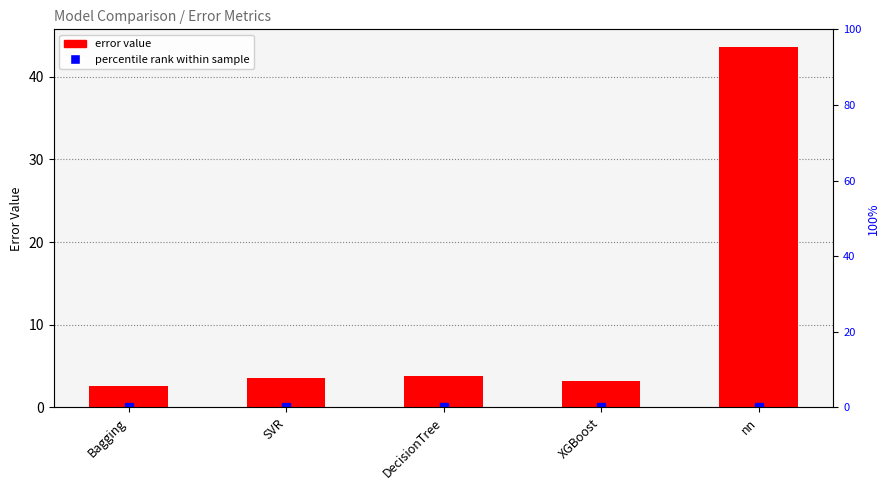

Rank the categories by value from highest to lowest.

nn, DecisionTree, SVR, XGBoost, Bagging